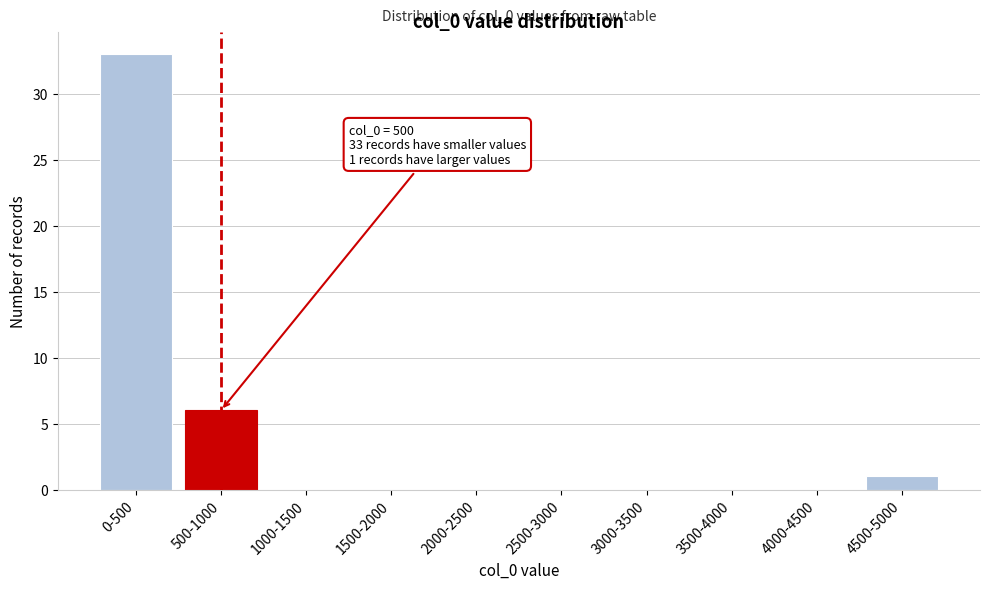

Reading right to left, what are all the values shown in this chart?

4500-5000=1	4000-4500=0	3500-4000=0	3000-3500=0	2500-3000=0	2000-2500=0	1500-2000=0	1000-1500=0	500-1000=6	0-500=33